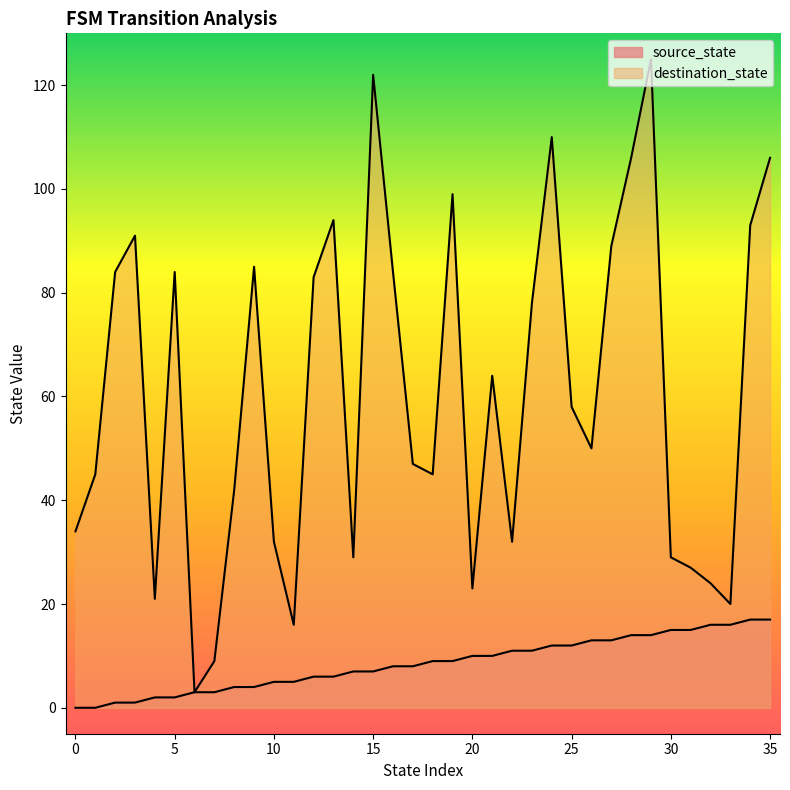

How many interior local valleys does the destination_state series have?

9